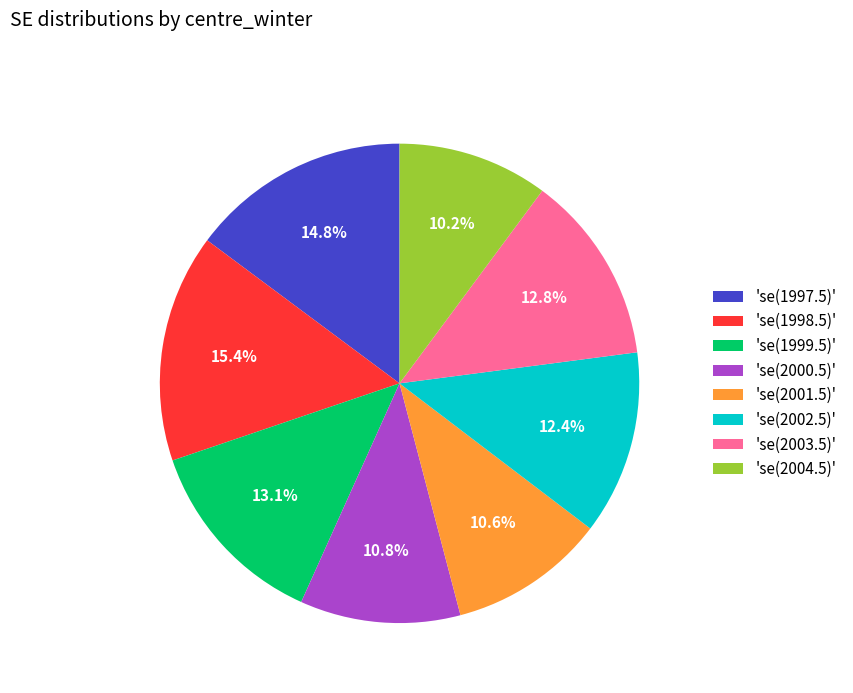

Is there any slice that represents more than half of the pie?

No